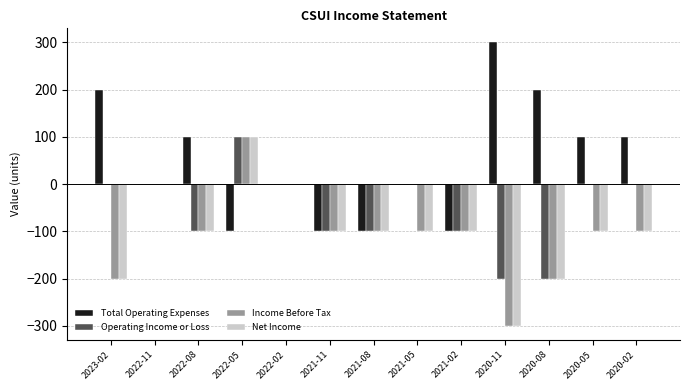

Is the value of Operating Income or Loss at 2020-05 greater than the value of Income Before Tax at 2021-05?

Yes